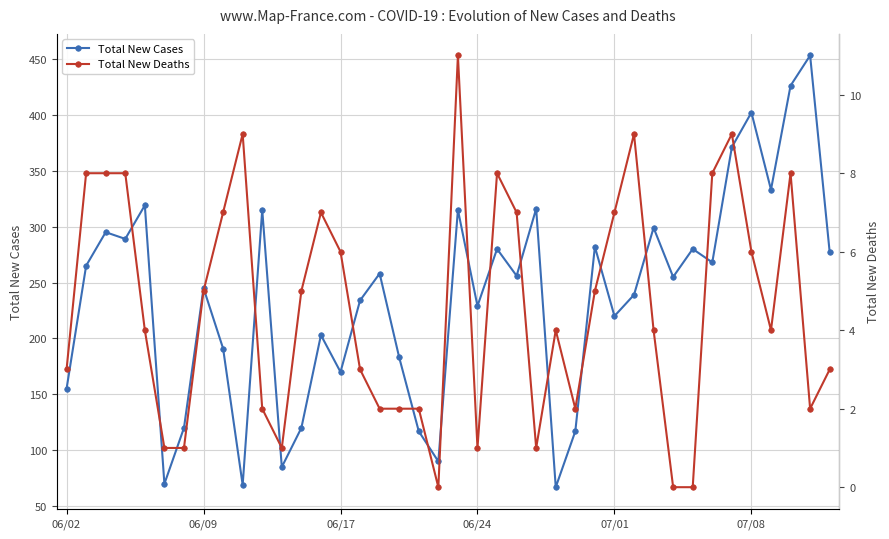

What is the maximum value for Total New Cases?

453